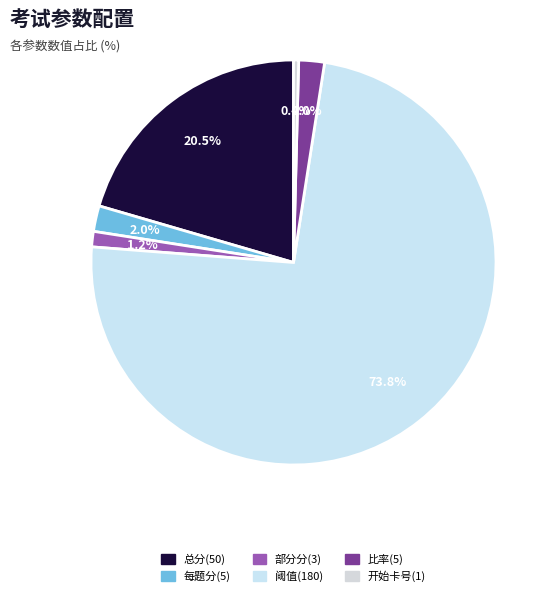

True or false: 每题分(5) accounts for 17% of the total.

False